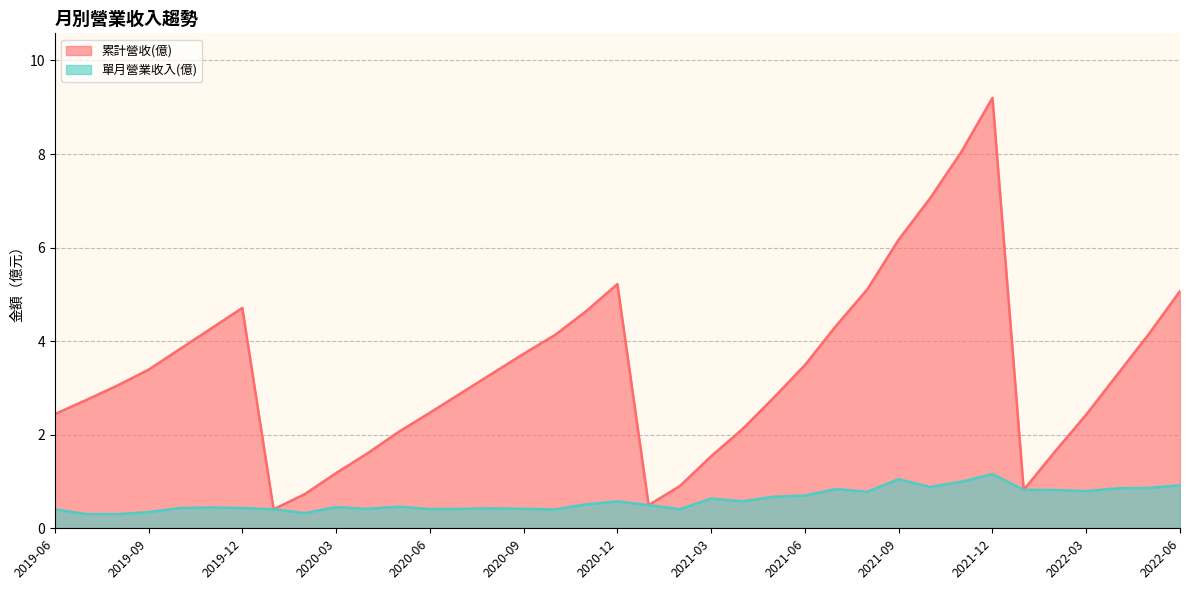

At which category is the sum across all series the highest?

2021-12